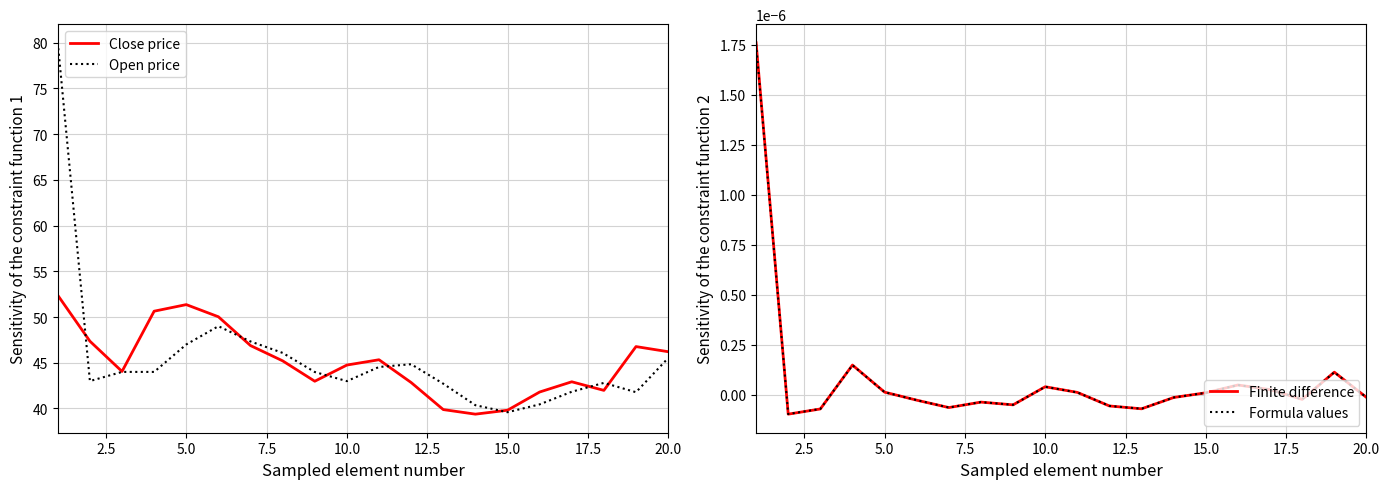

Does the chart display data point markers on the line(s)?

No